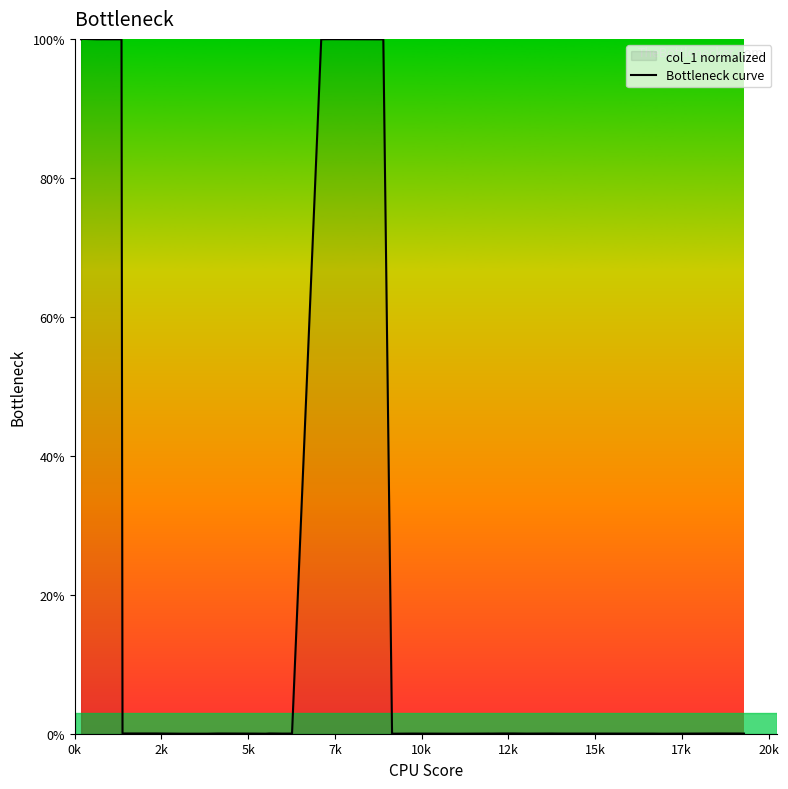

What is the difference between the maximum and minimum values?

100.0